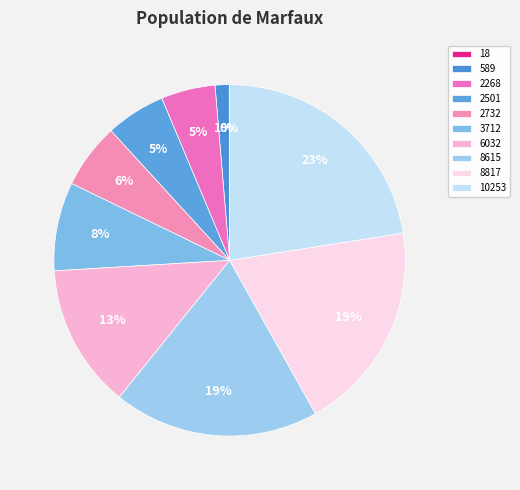

Is there any slice that represents more than half of the pie?

No